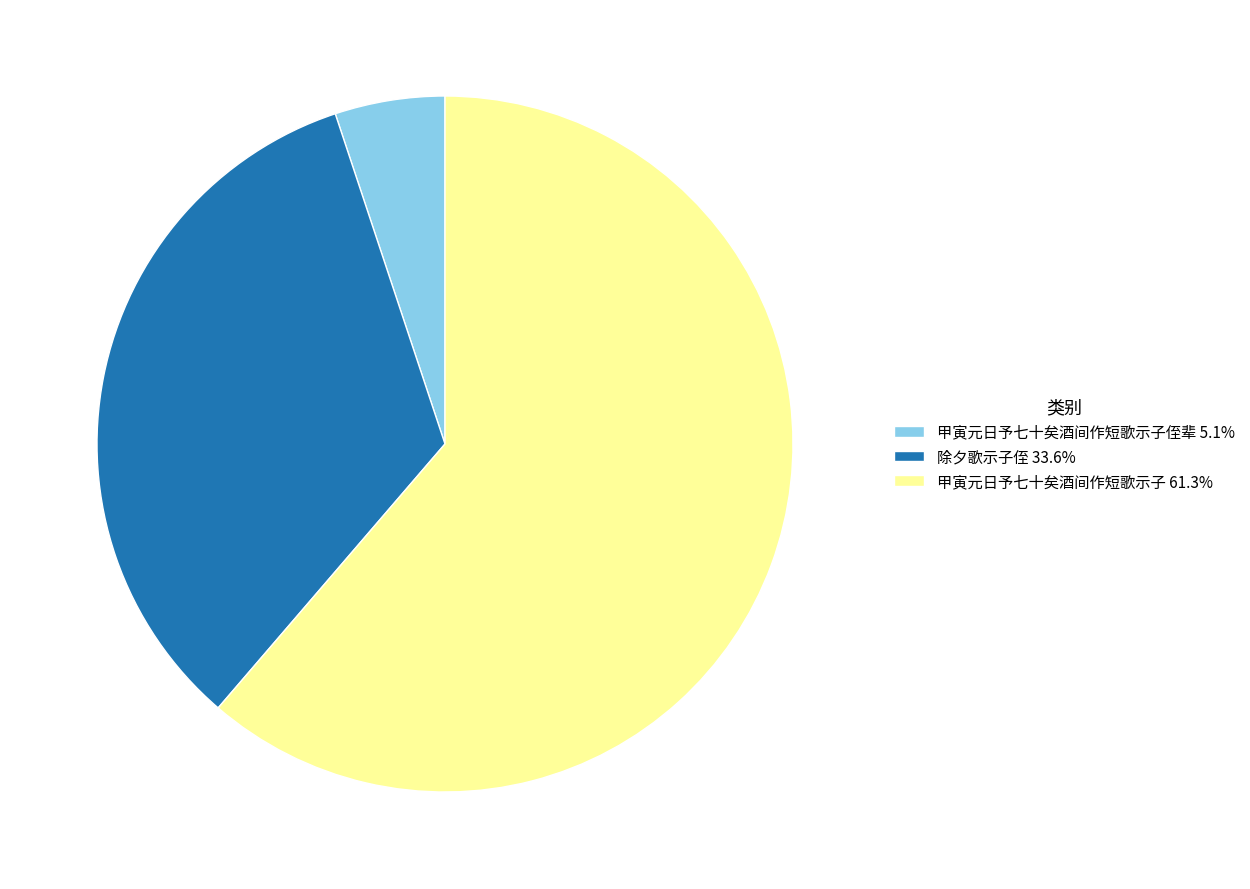

Is there any slice that represents more than half of the pie?

Yes